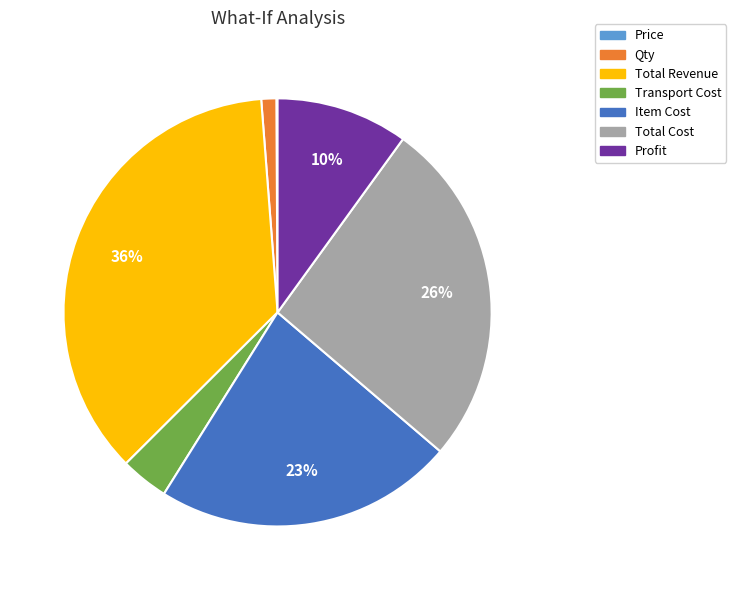

To the nearest percent, what is the combined percentage of Total Cost and Item Cost?

49%